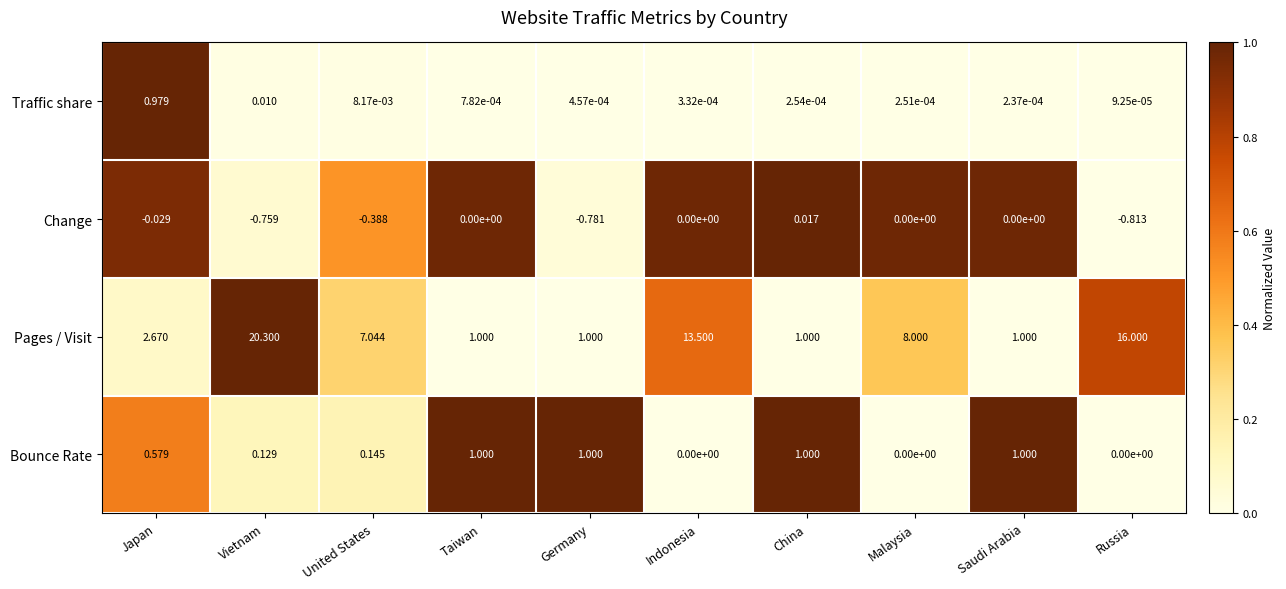

Rank the series by their maximum value, from highest to lowest.

Pages / Visit, Bounce Rate, Traffic share, Change